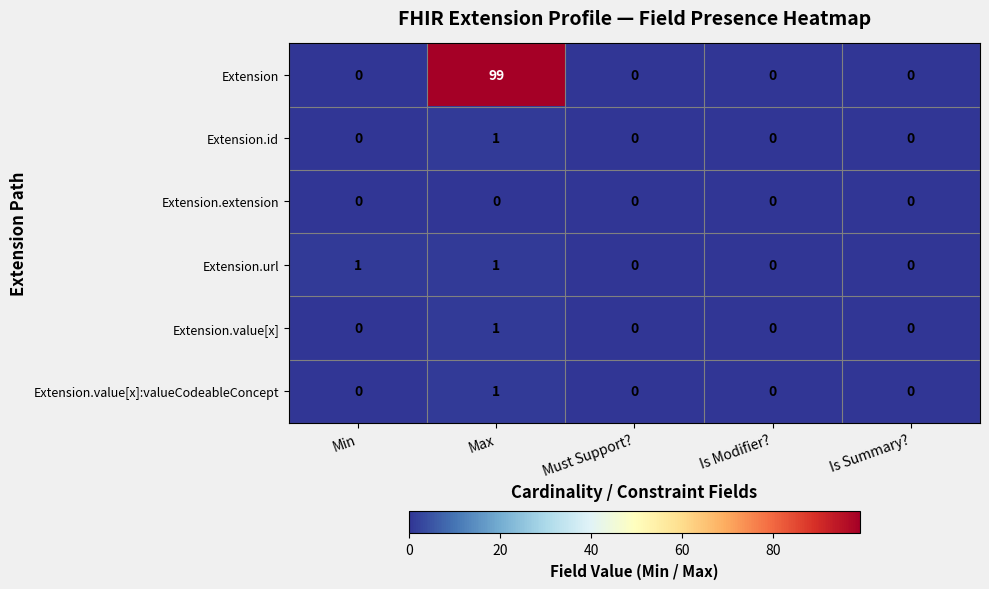

The Extension.value[x] series shows 2 at Max. True or false?

False